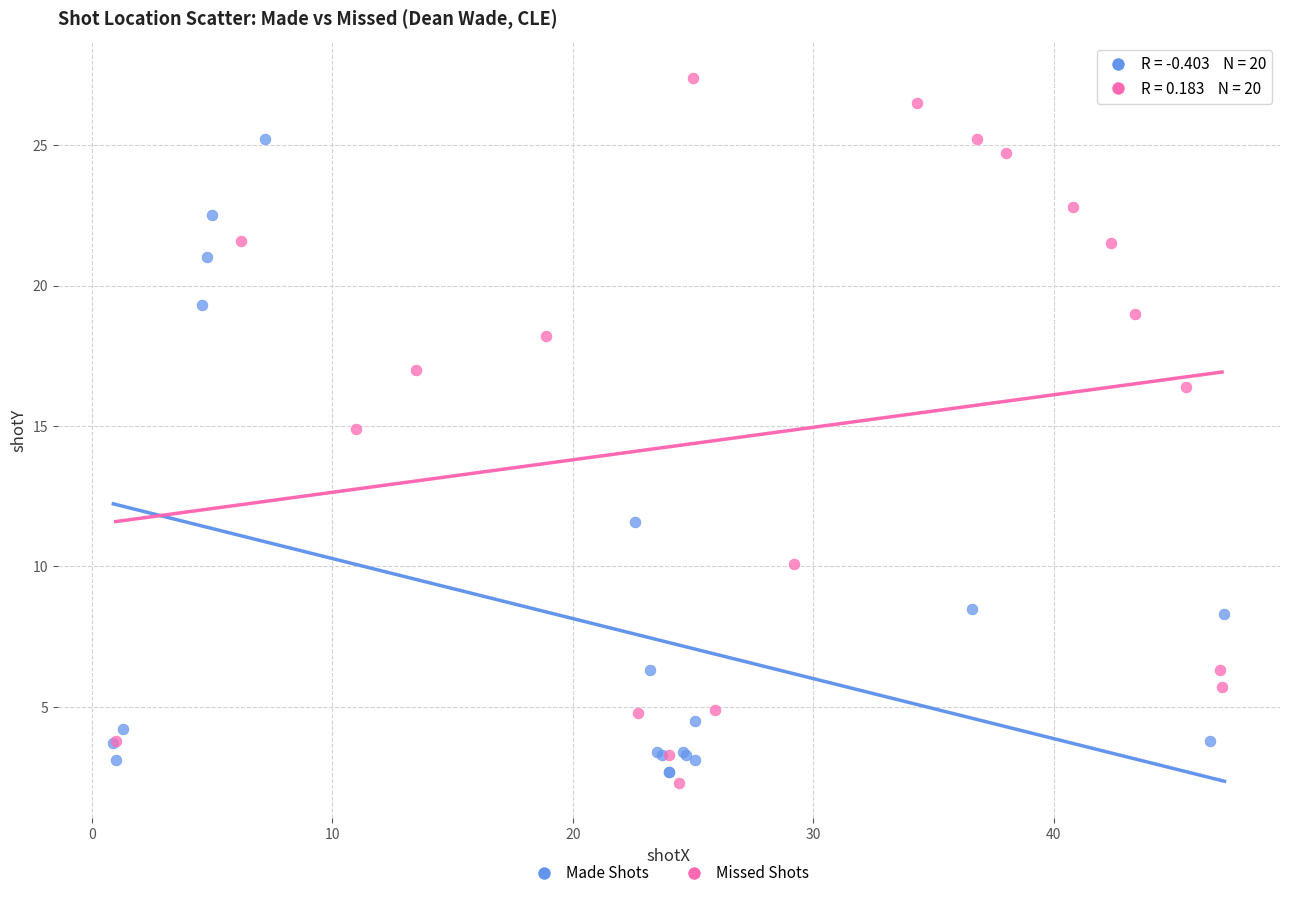

What are all the series names shown in the legend?

Made Shots, Missed Shots